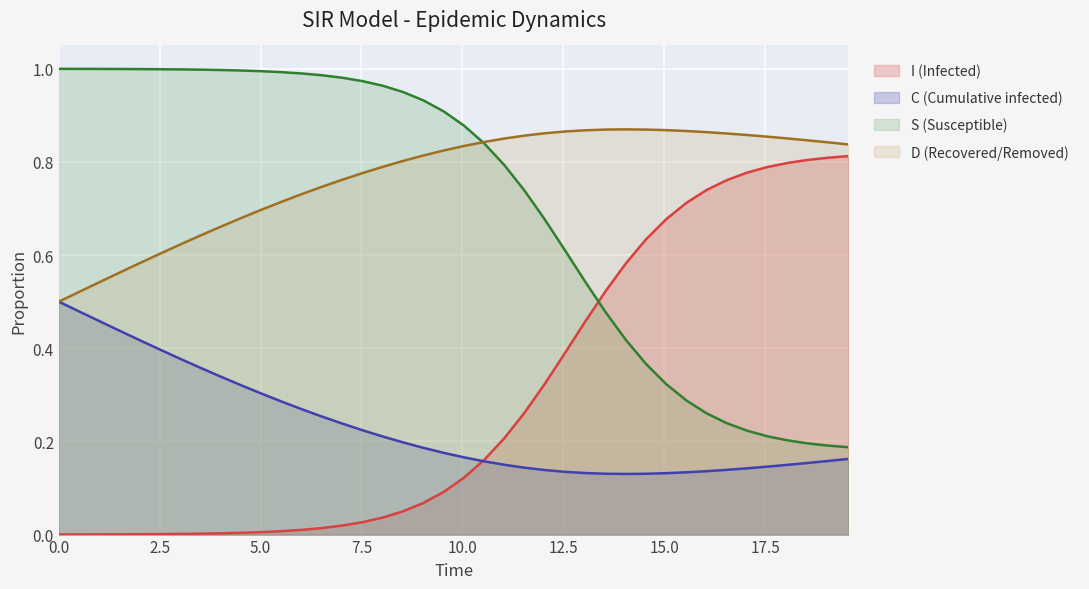

Which series has the largest total across all categories?

D (Recovered/Removed)